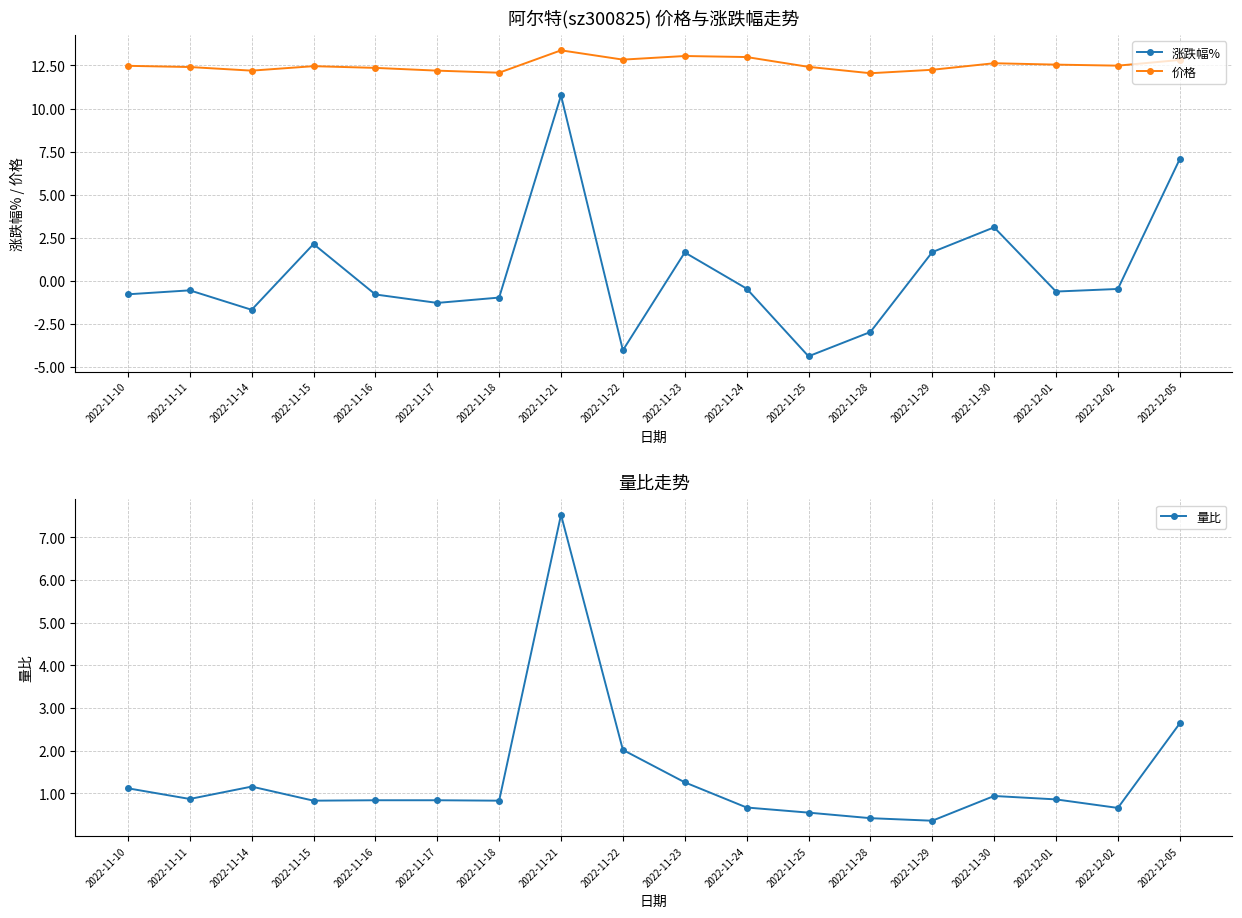

At which label is 涨跌幅% closest to 3?

2022-11-30